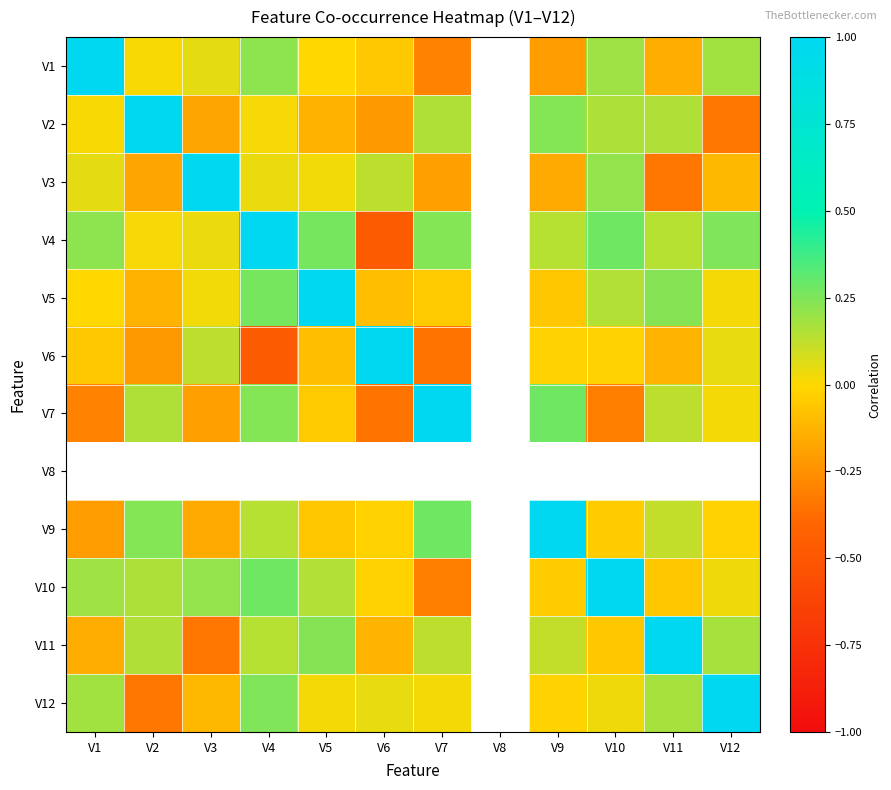

What is the sum of the V12 values at V4 and V2?

-0.1